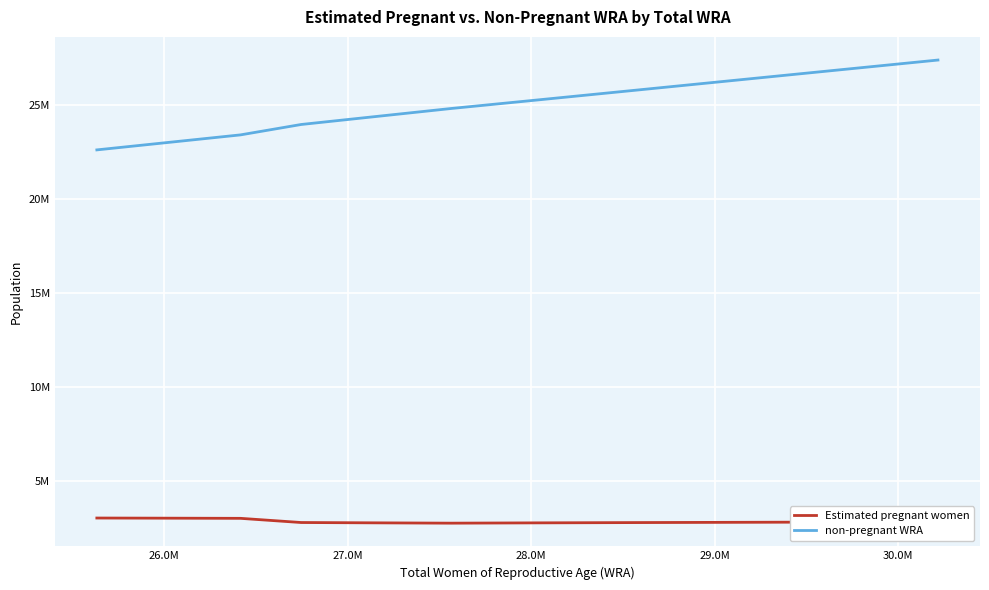

List the series in order of their overall mean, highest first.

non-pregnant WRA, Estimated pregnant women